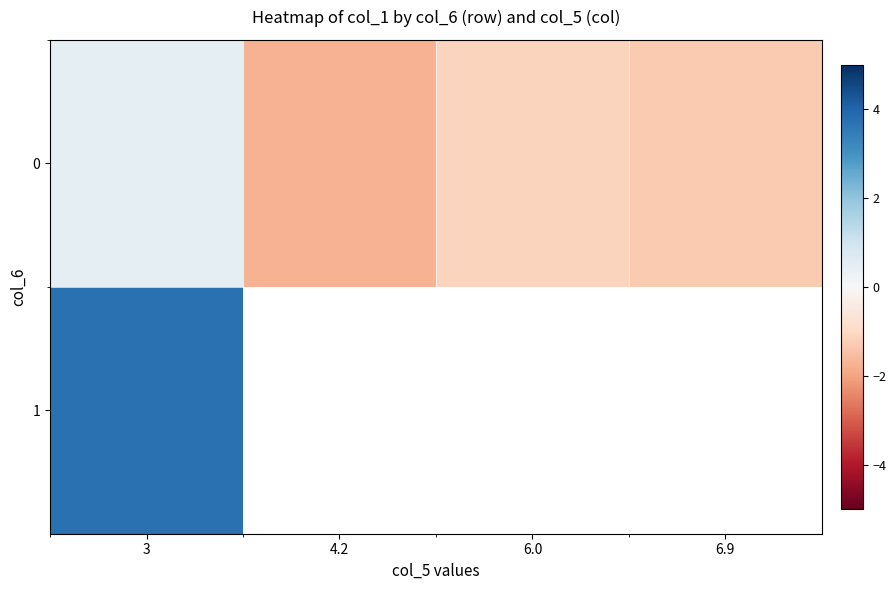

Between 6.0 and 3, which is larger?

3